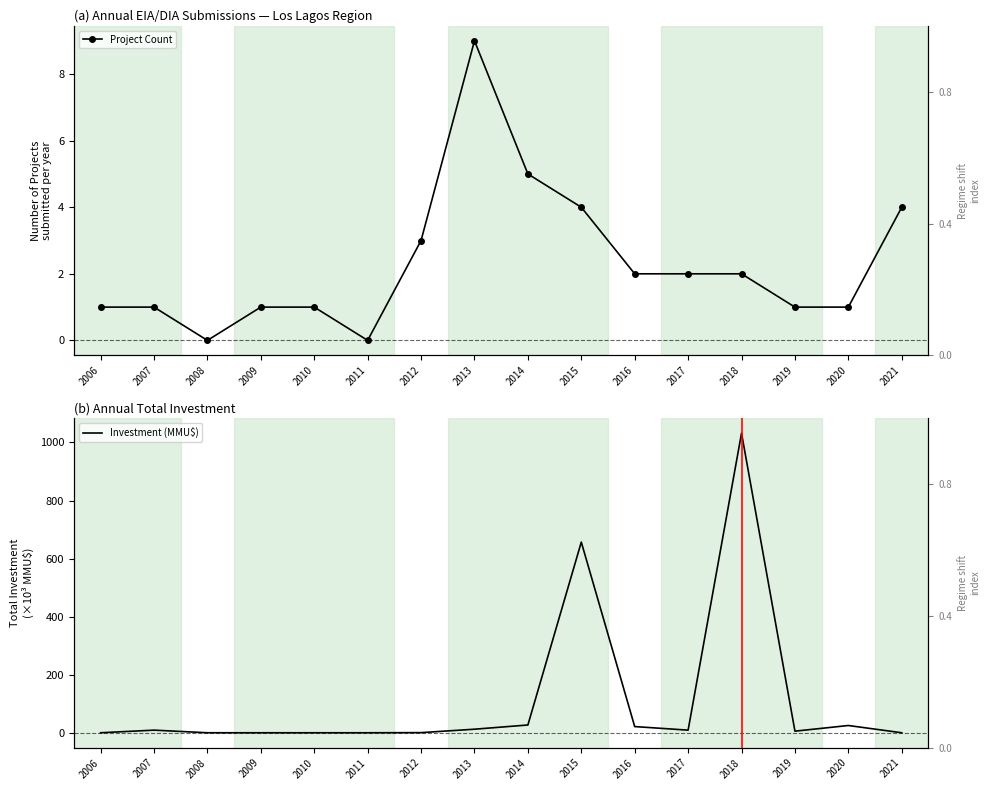

The Investment (MMU$) series shows 1032.0 at 2018. True or false?

True